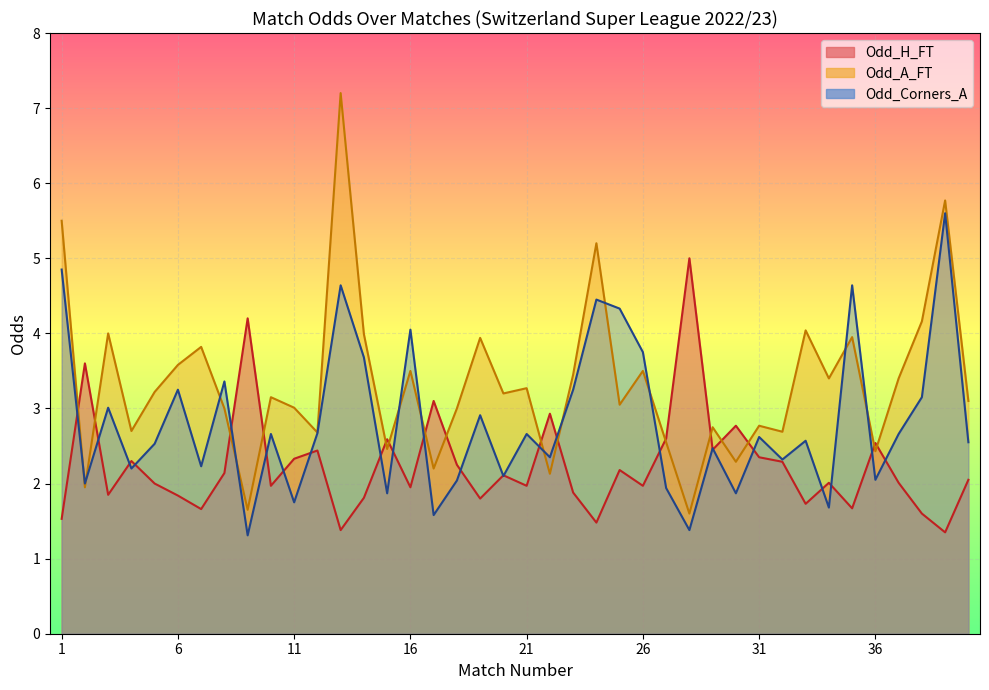

What is the value of the Odd_A_FT point at the 30th from the left?

2.3